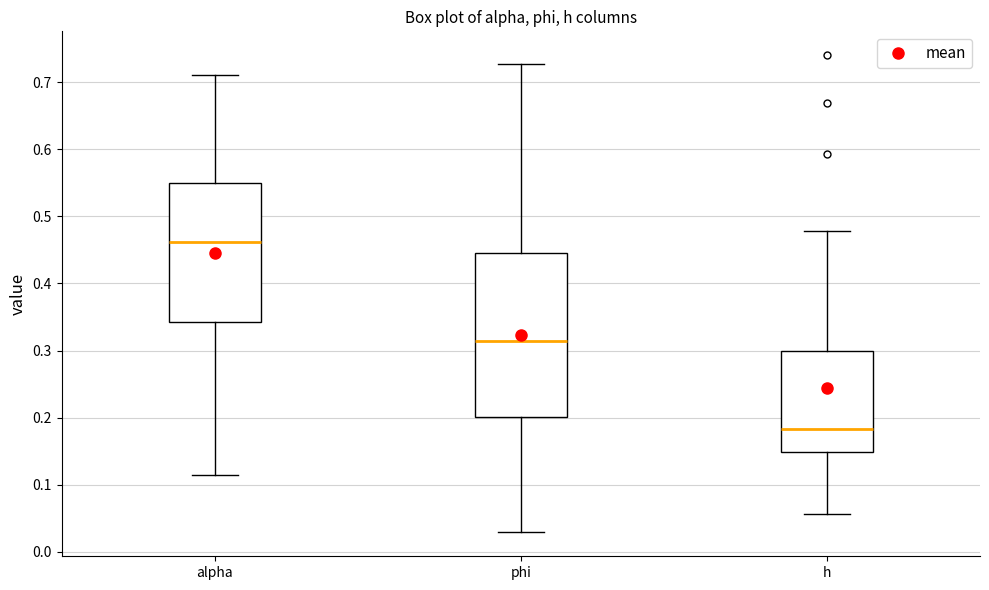

Which box is the tallest, from its lower edge to its upper edge?

phi